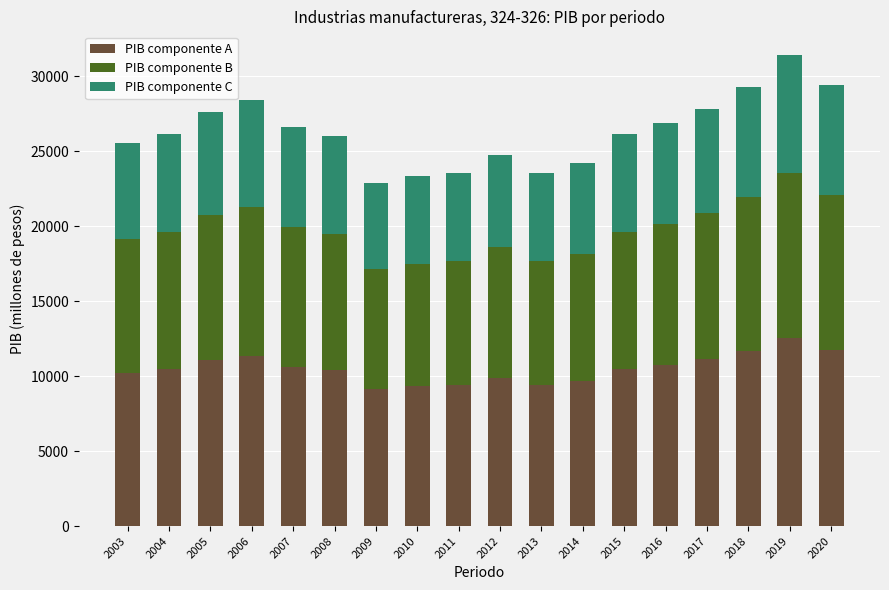

The value of PIB componente A at 2016 is 10757.6. True or false?

True